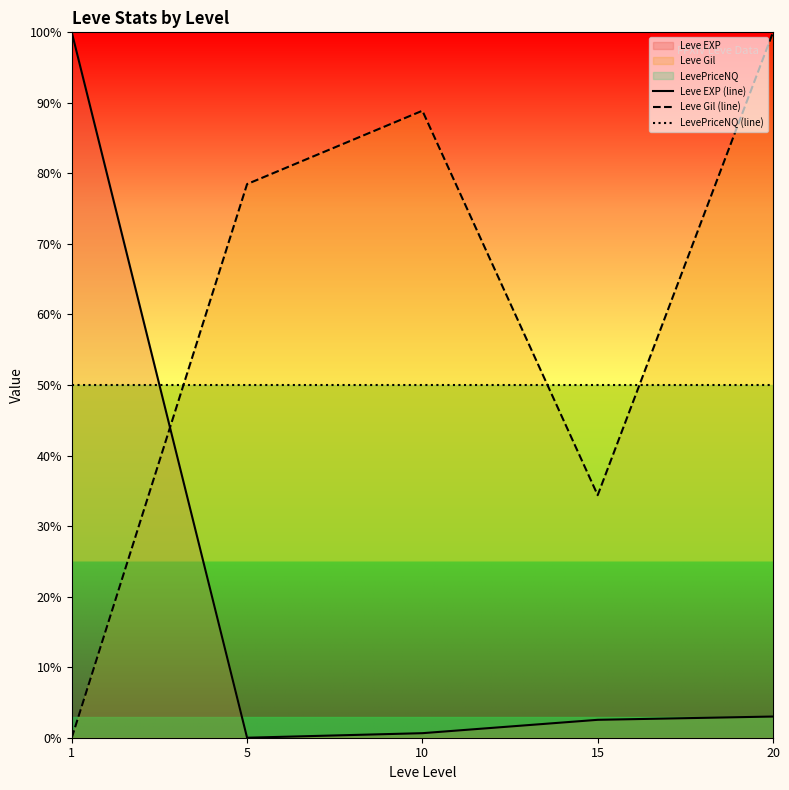

Which series has the largest total across all categories?

Leve Gil (line)